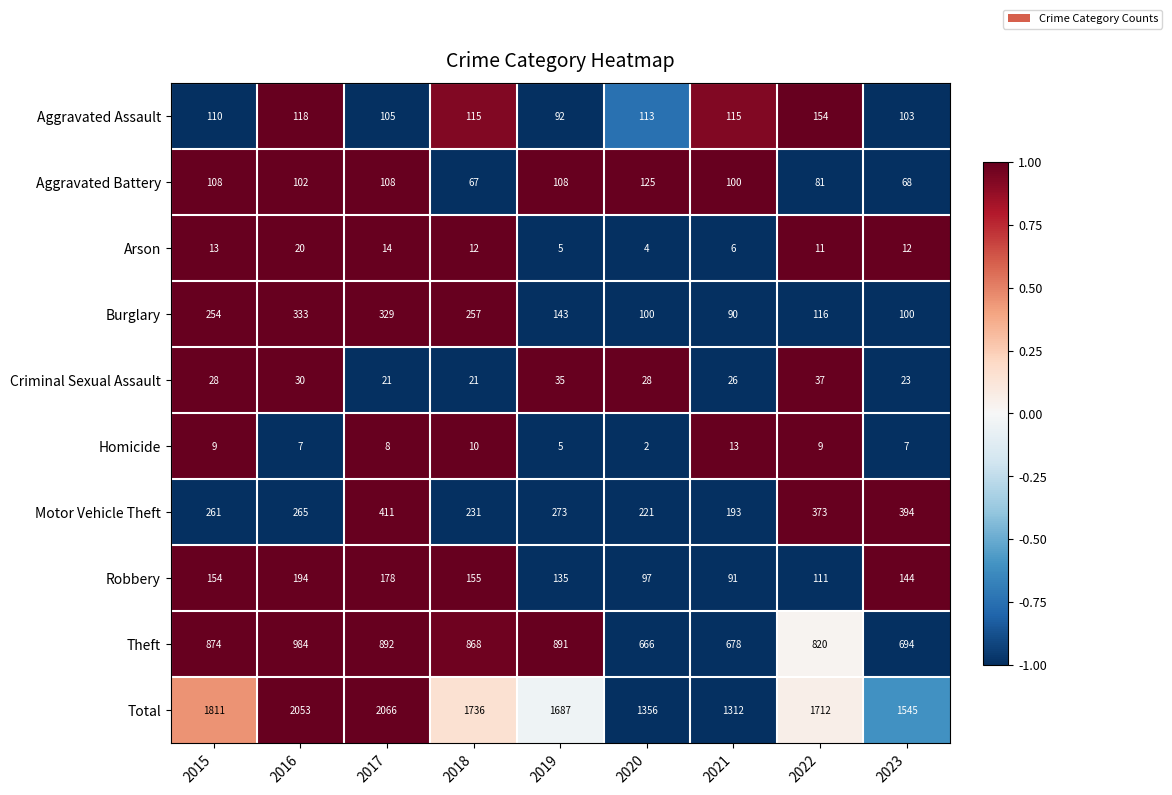

At 2023, list the series in order from largest to smallest.

Total, Theft, Motor Vehicle Theft, Robbery, Aggravated Assault, Burglary, Aggravated Battery, Criminal Sexual Assault, Arson, Homicide